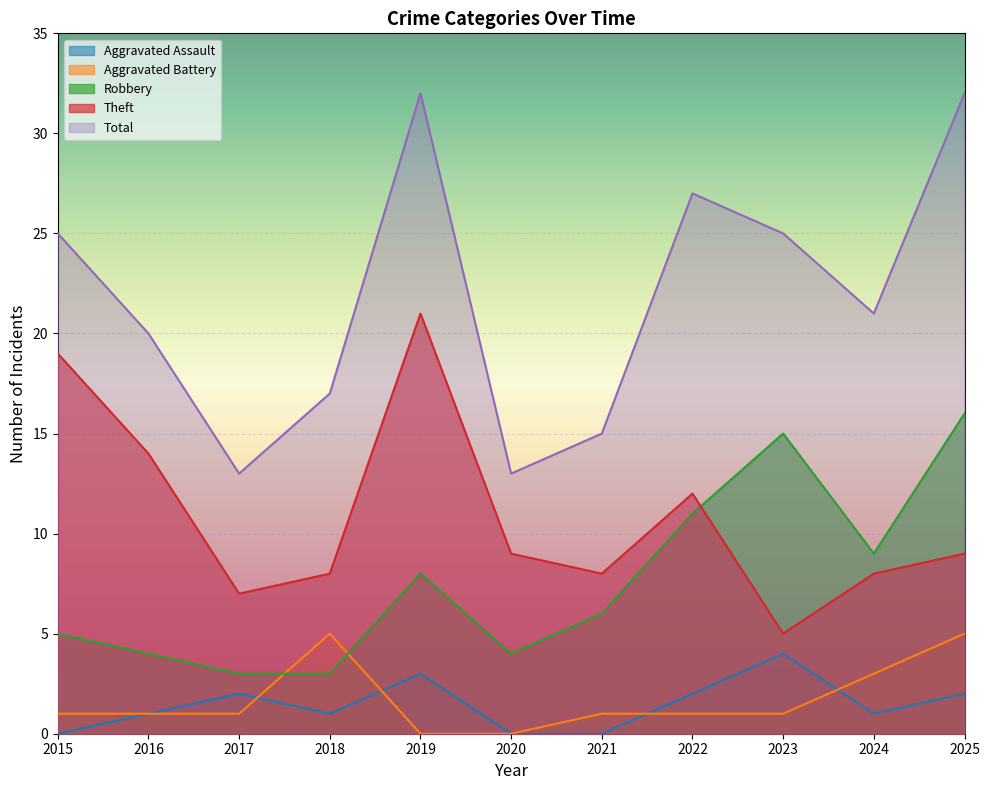

Reading right to left, extract all data points from this chart.

Aggravated Assault: 2025=2	2024=1	2023=4	2022=2	2021=0	2020=0	2019=3	2018=1	2017=2	2016=1	2015=0
Aggravated Battery: 2025=5	2024=3	2023=1	2022=1	2021=1	2020=0	2019=0	2018=5	2017=1	2016=1	2015=1
Robbery: 2025=16	2024=9	2023=15	2022=11	2021=6	2020=4	2019=8	2018=3	2017=3	2016=4	2015=5
Theft: 2025=9	2024=8	2023=5	2022=12	2021=8	2020=9	2019=21	2018=8	2017=7	2016=14	2015=19
Total: 2025=32	2024=21	2023=25	2022=27	2021=15	2020=13	2019=32	2018=17	2017=13	2016=20	2015=25